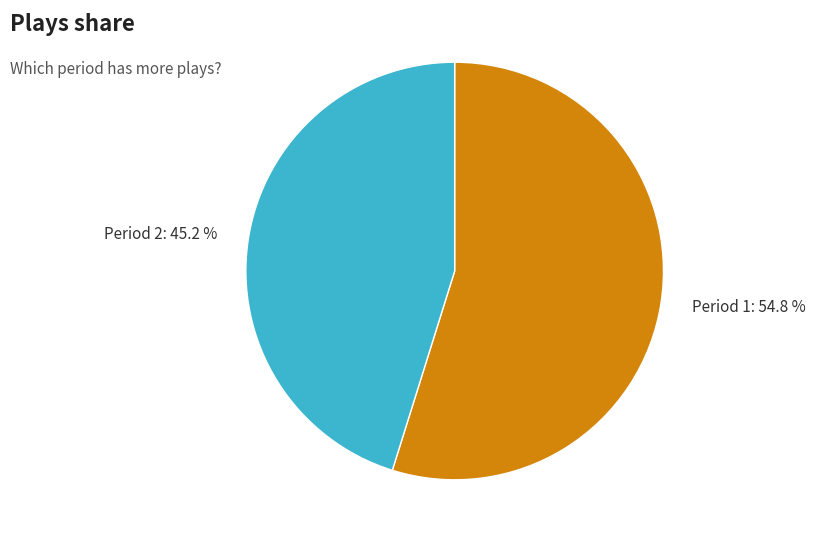

To the nearest percent, what is the difference between the largest and smallest slice percentages?

10%